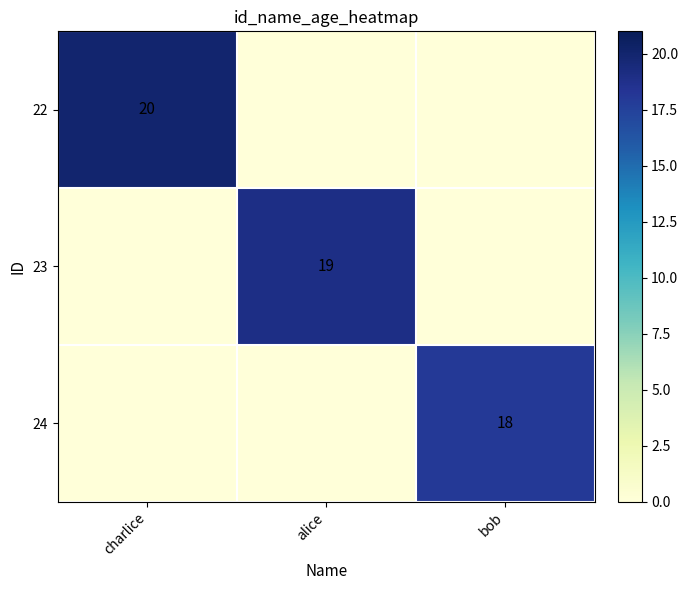

At alice, list the series in order from smallest to largest.

22, 24, 23